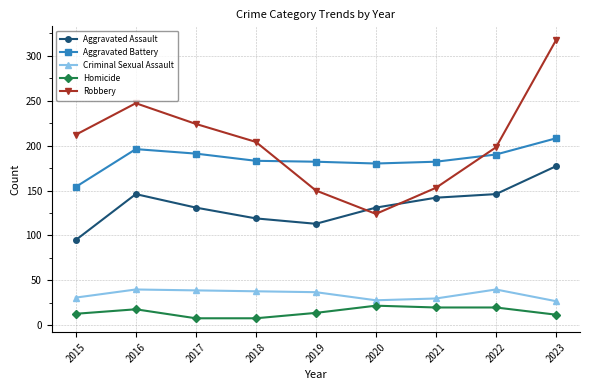

What is the difference between the highest and lowest values at 2018?

196